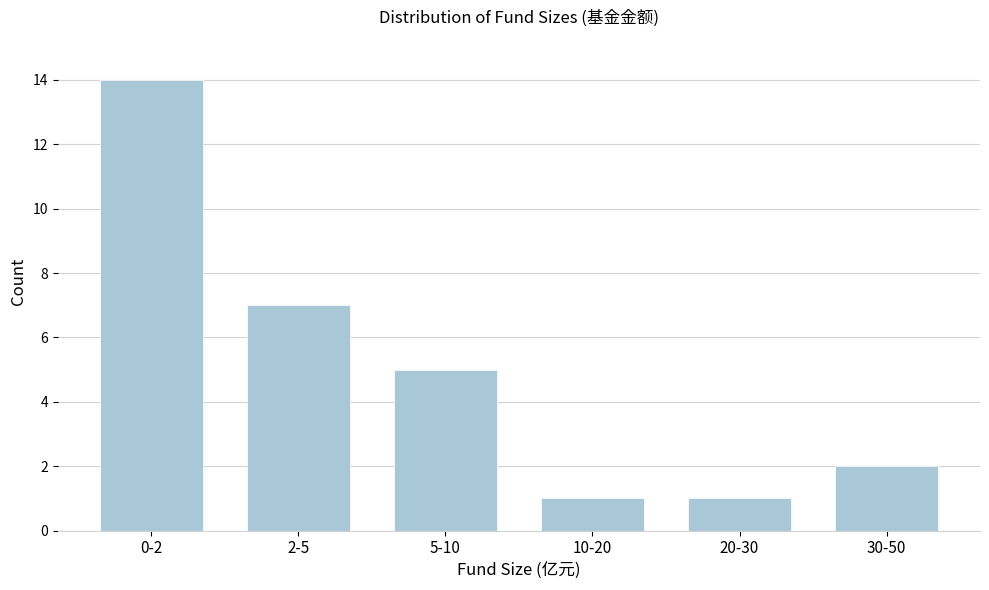

Reading left to right, extract all data points from this chart.

0-2=14	2-5=7	5-10=5	10-20=1	20-30=1	30-50=2